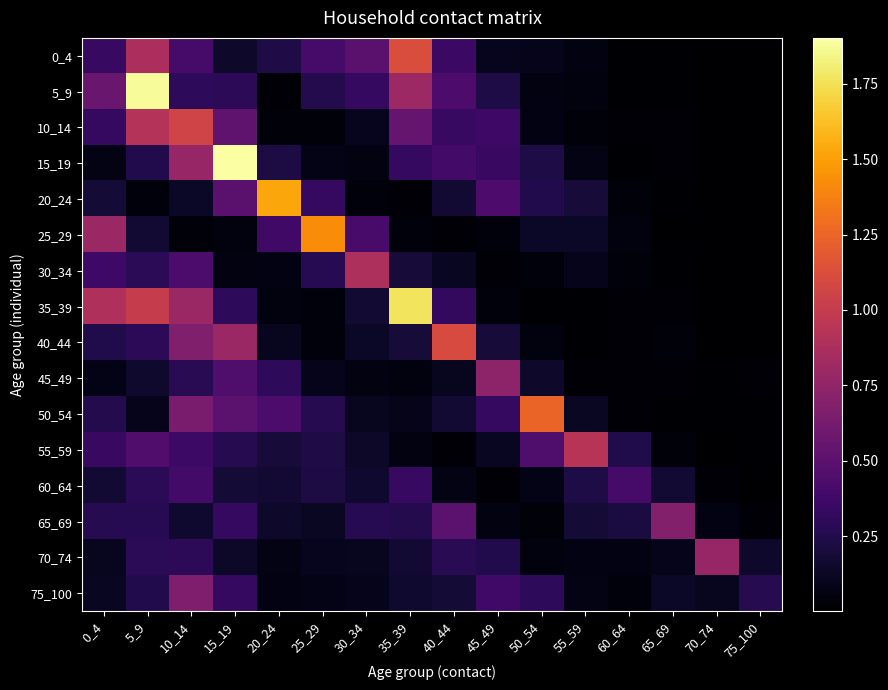

How many series are shown in this chart?

16